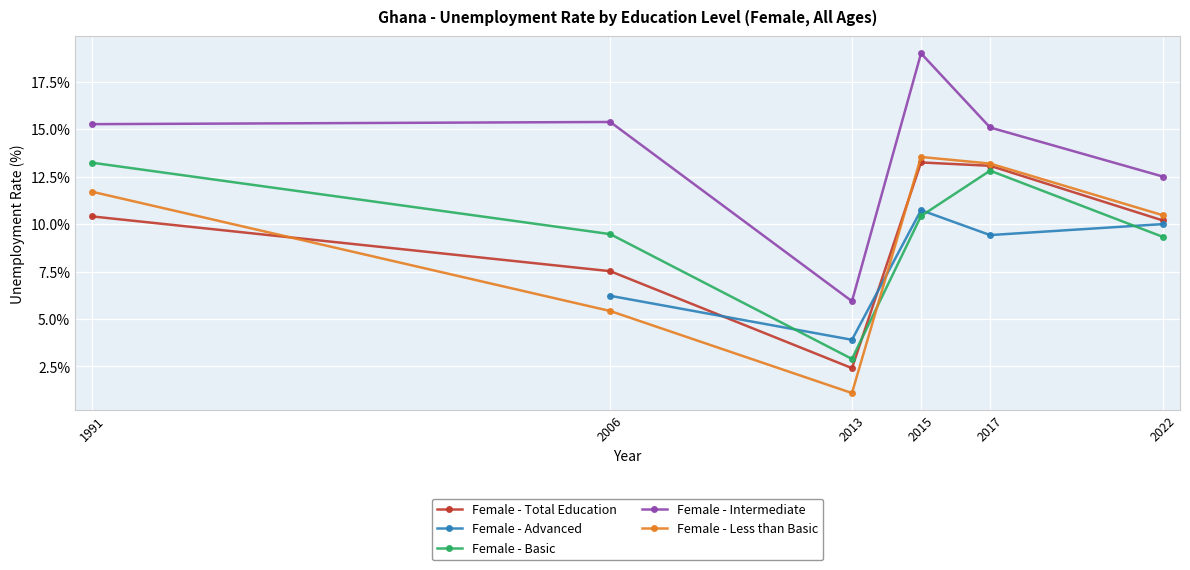

Reading left to right, transcribe all the data shown in this chart.

Female - Total Education: 1991=10.4	2006=7.5	2013=2.4	2015=13.3	2017=13.1	2022=10.2
Female - Basic: 1991=13.2	2006=9.5	2013=2.9	2015=10.4	2017=12.8	2022=9.3
Female - Intermediate: 1991=15.3	2006=15.4	2013=5.9	2015=19.0	2017=15.1	2022=12.5
Female - Less than Basic: 1991=11.7	2006=5.4	2013=1.1	2015=13.5	2017=13.2	2022=10.5